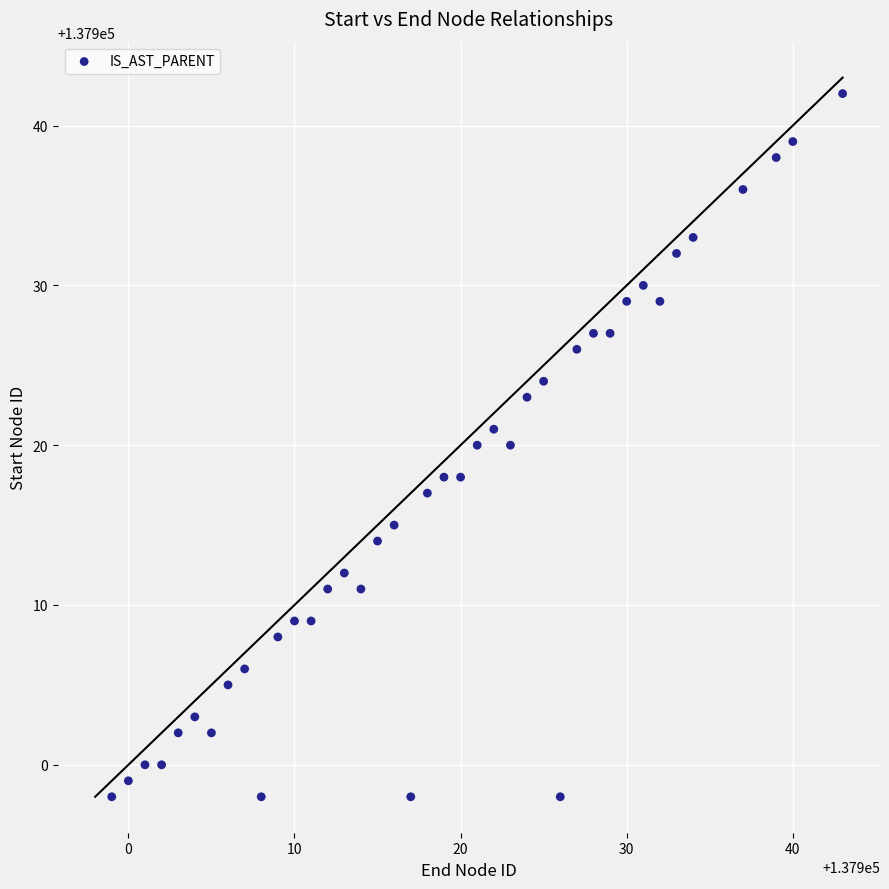

What is the range of Y values (max minus min)?

44